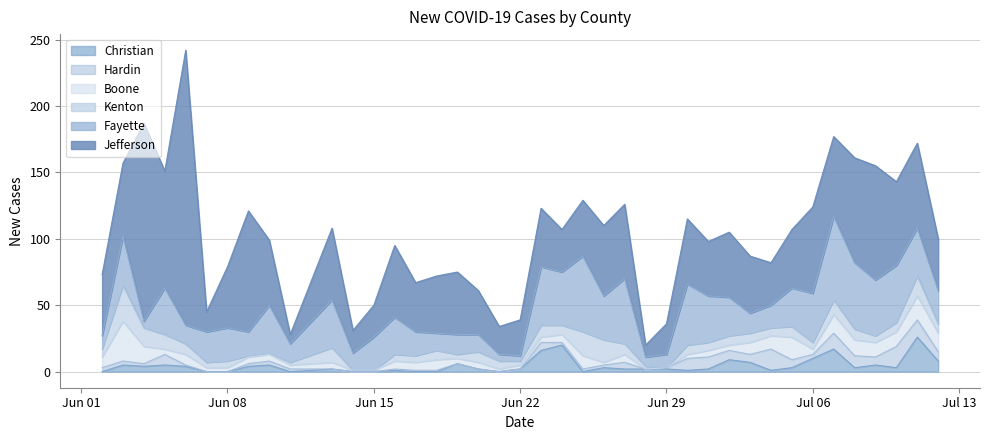

How many data points does each series have?

40